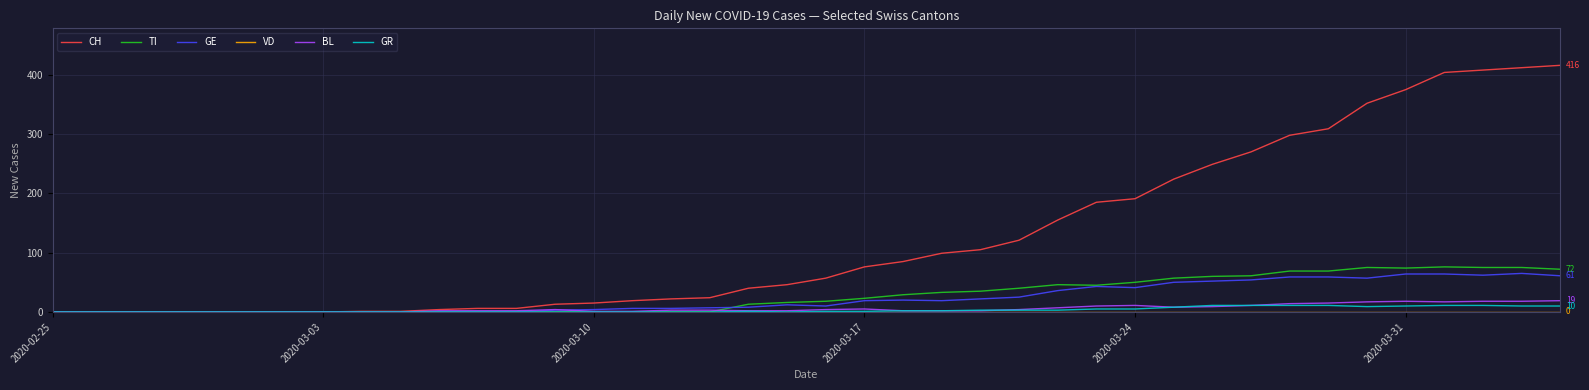

What is the greatest value displayed?

416